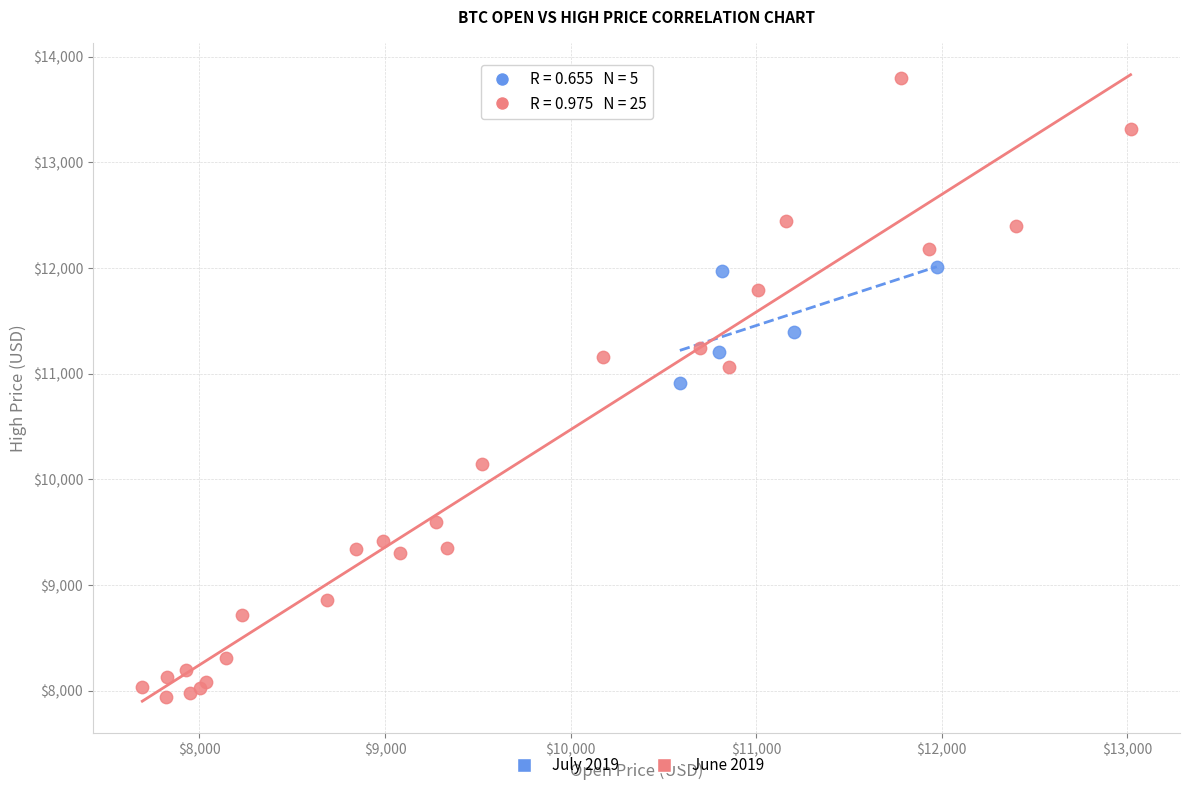

Which series reaches the minimum Y coordinate?

June 2019